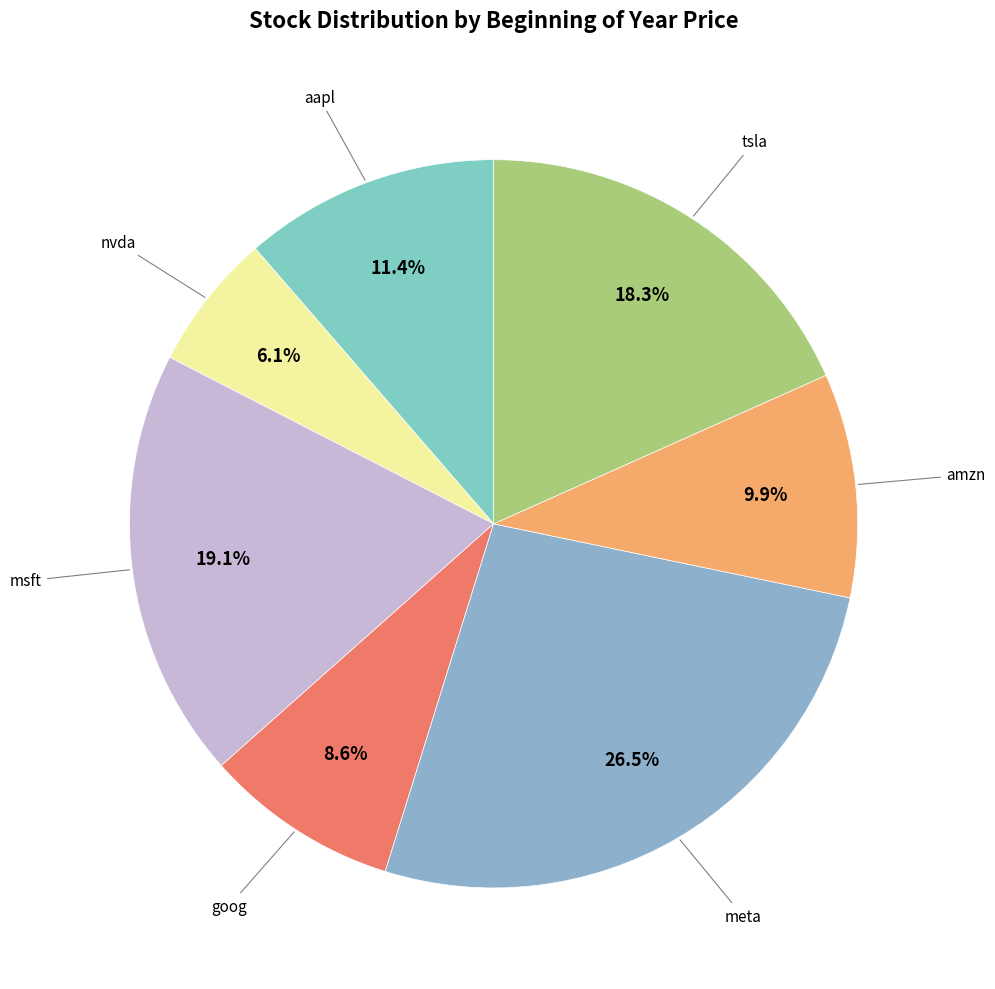

Count the number of slices in the pie.

7